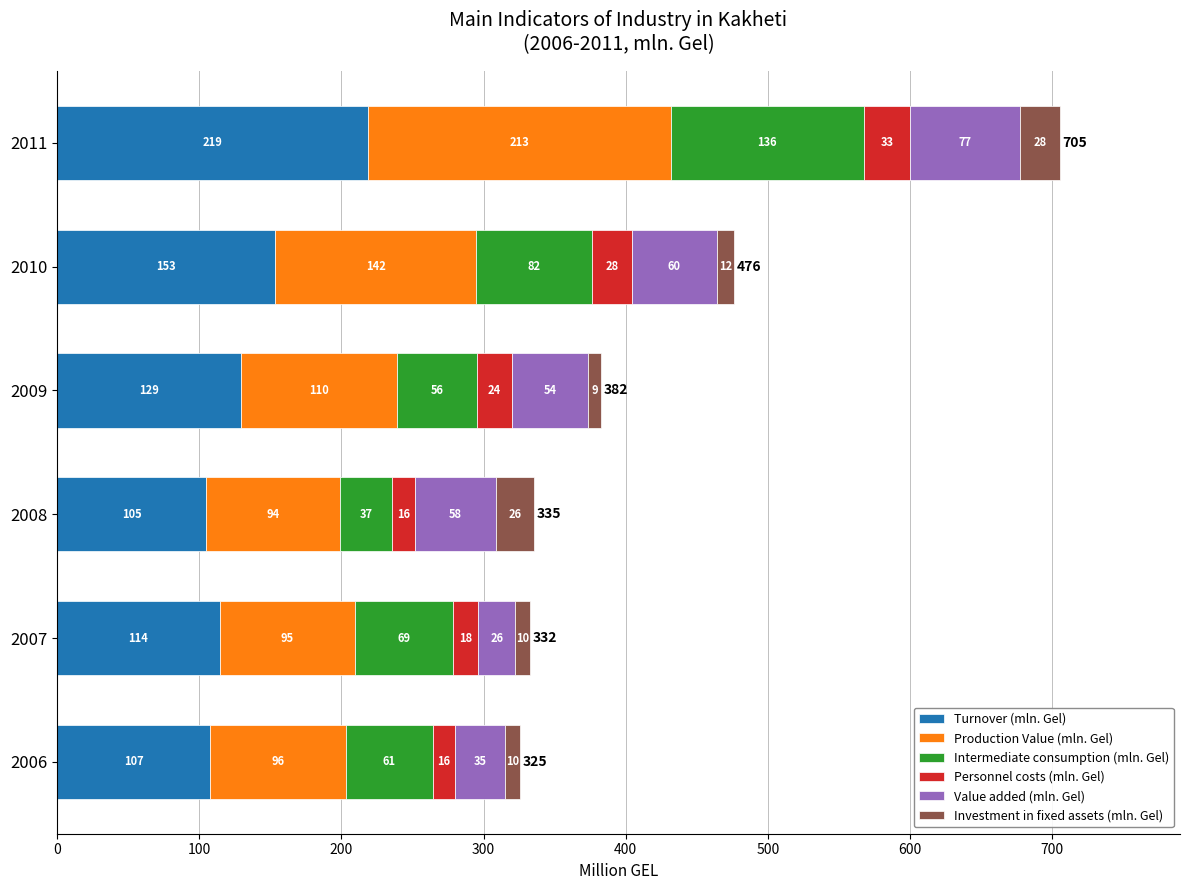

What is the maximum value for Turnover (mln. Gel)?

218.9